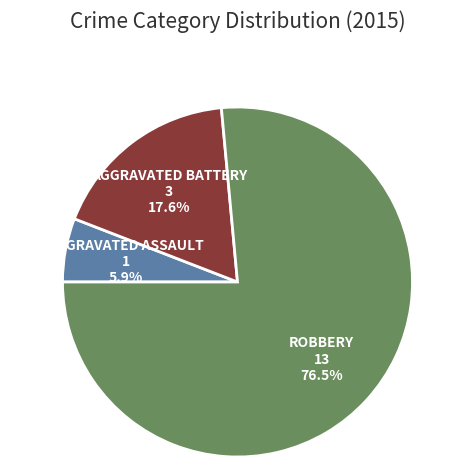

Is there any slice that represents more than half of the pie?

Yes